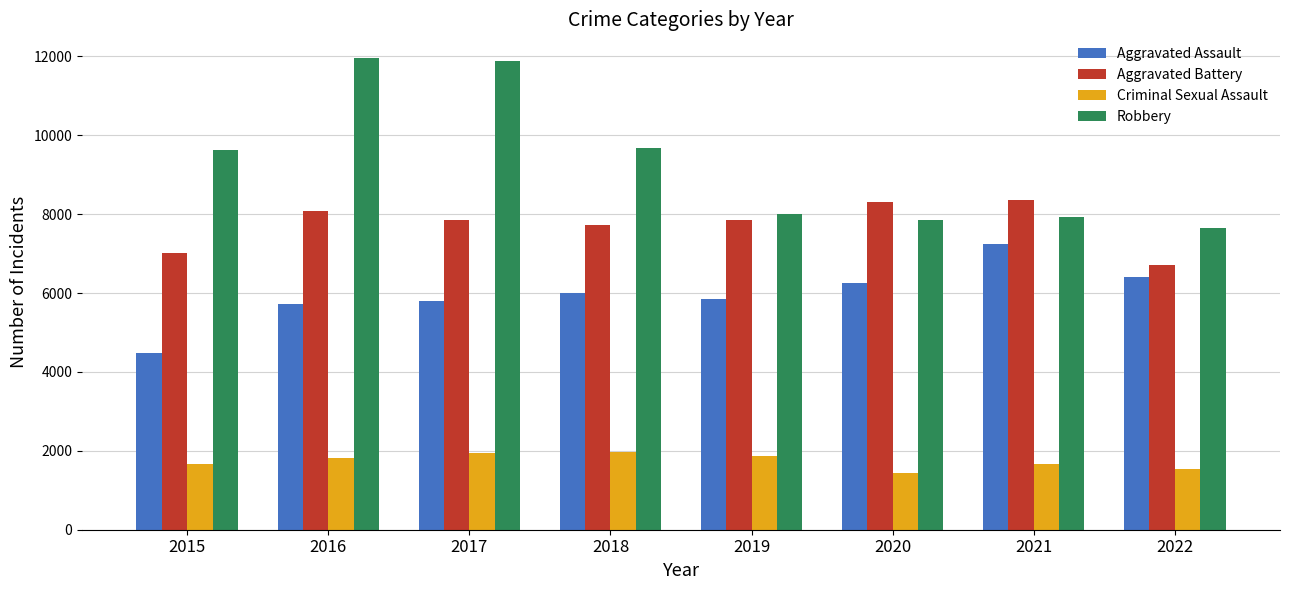

What is the value of the Criminal Sexual Assault bar at the 7th from the left?

1675